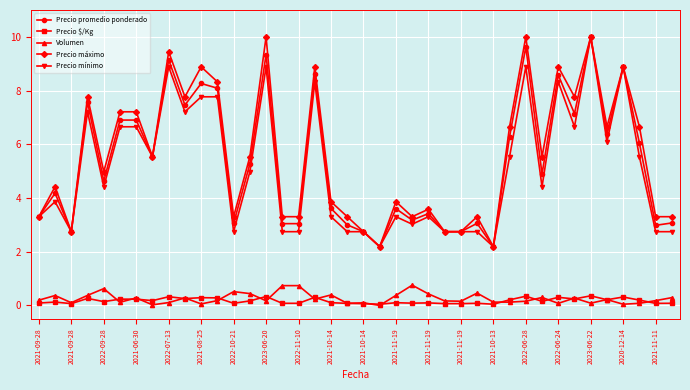

True or false: Precio $/Kg and Precio promedio ponderado intersect in this chart.

False